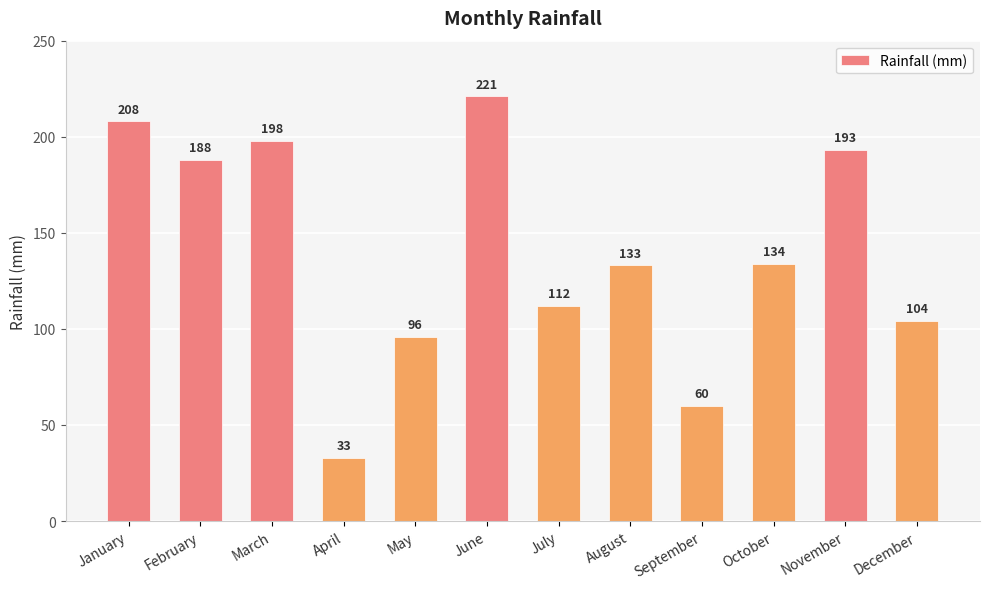

How many series are shown in this chart?

1